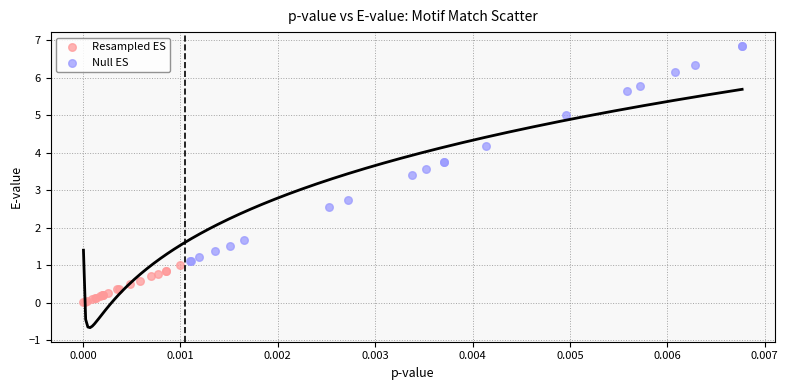

Which series reaches the maximum Y coordinate?

Null ES